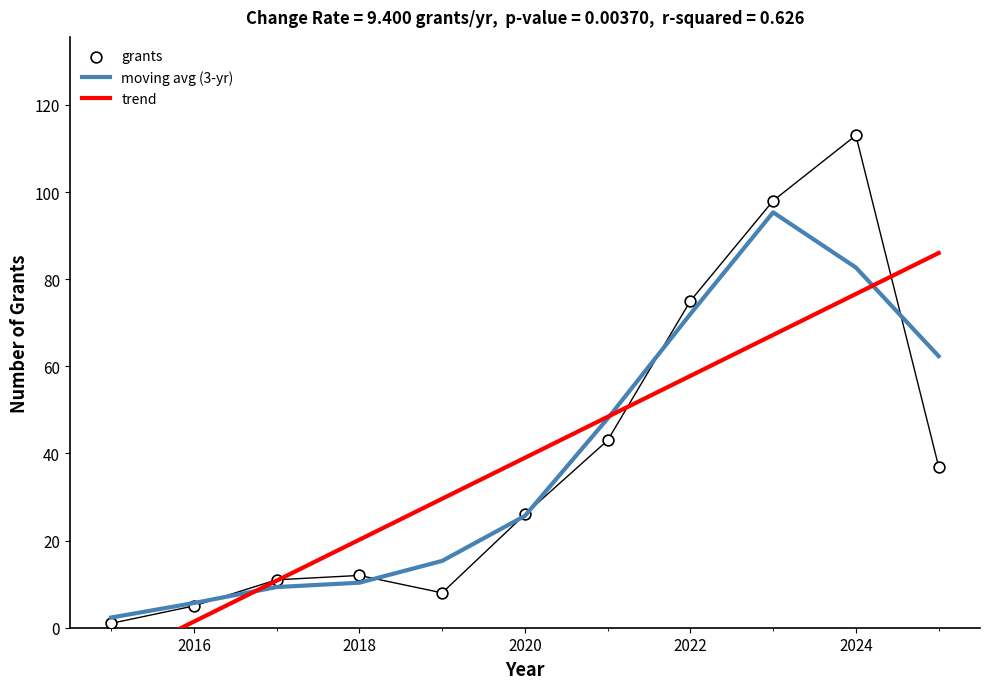

What is the highest value of the moving avg (3-yr) series?

95.3